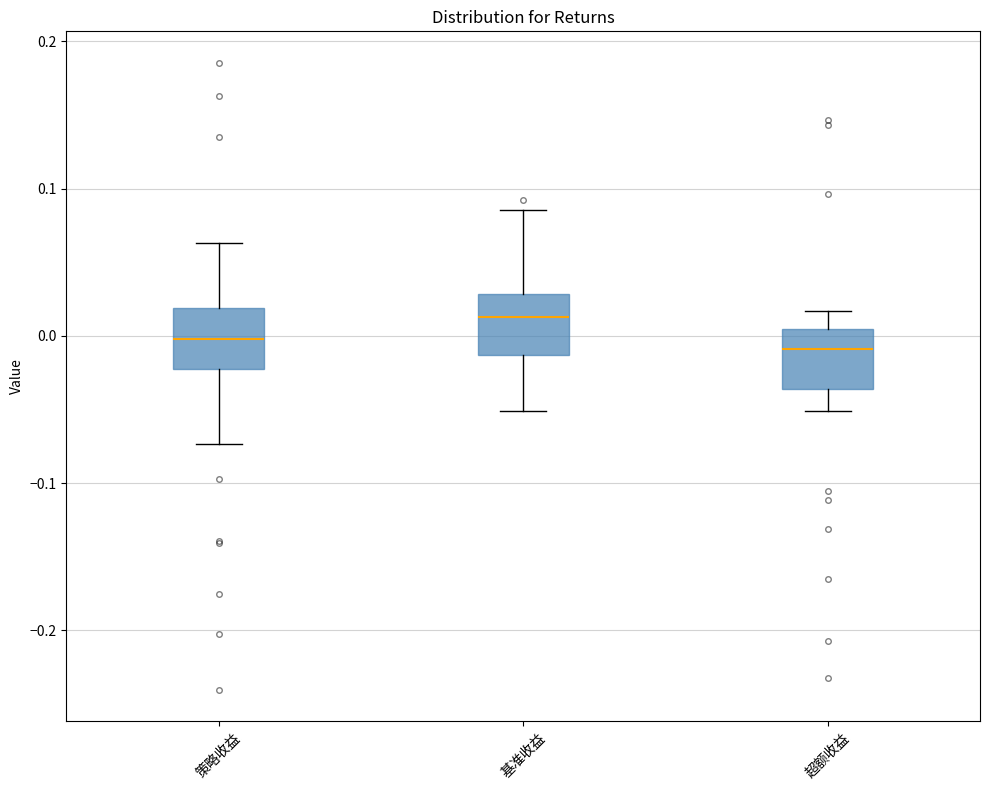

Which box's median line is the highest?

基准收益